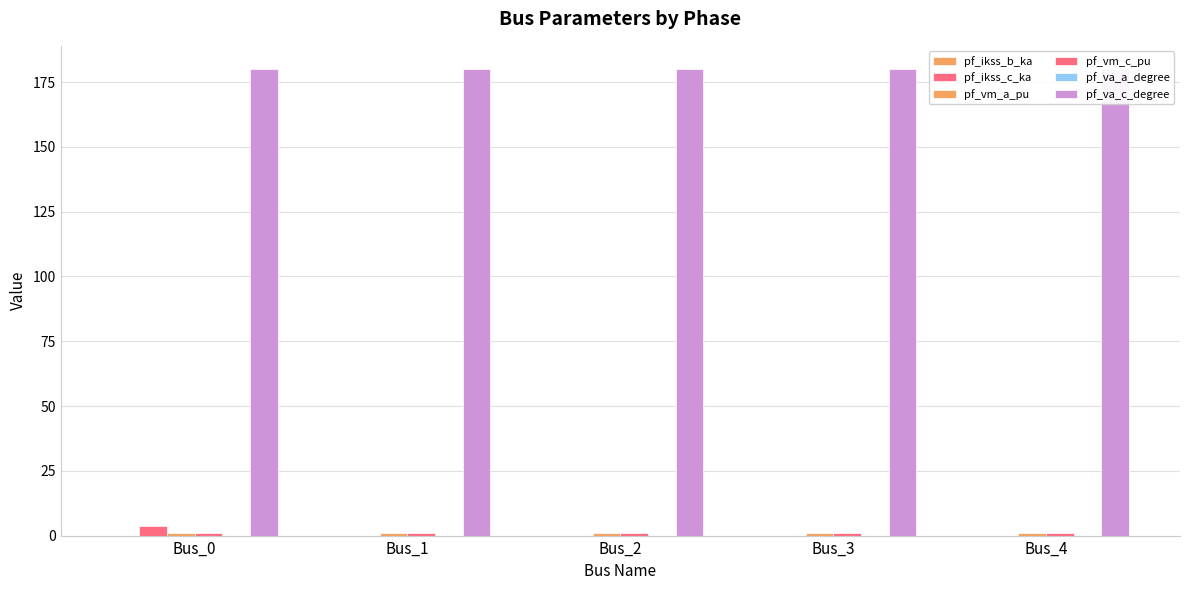

Rank the series at Bus_3 from lowest to highest value.

pf_ikss_b_ka, pf_ikss_c_ka, pf_va_a_degree, pf_vm_a_pu, pf_vm_c_pu, pf_va_c_degree